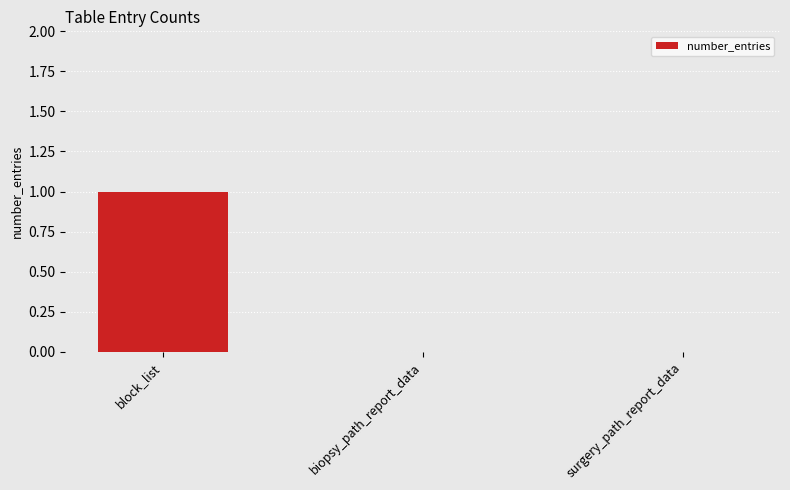

How many series are shown in this chart?

1